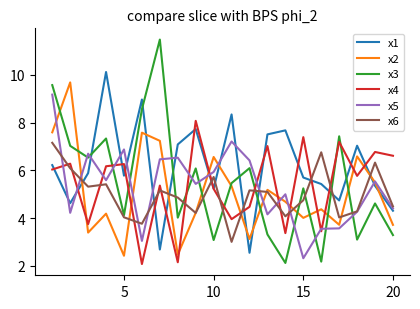

What is the smallest value displayed?

2.1